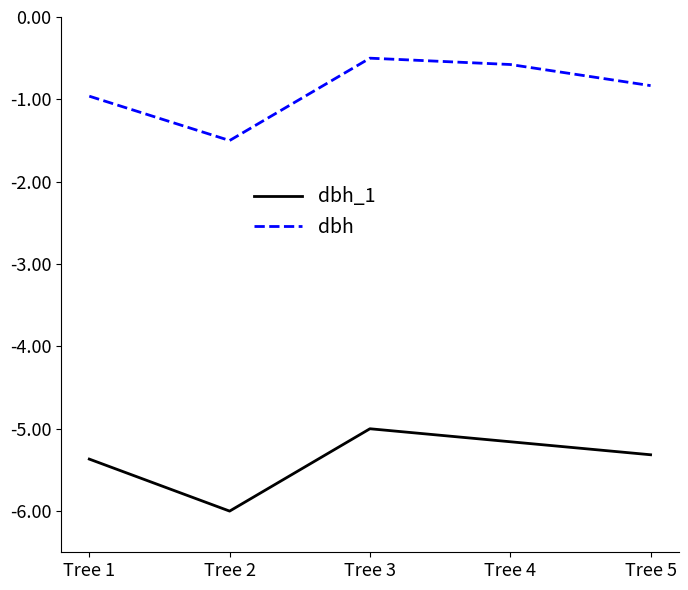

The dbh_1 series shows -7.4 at Tree 4. True or false?

False